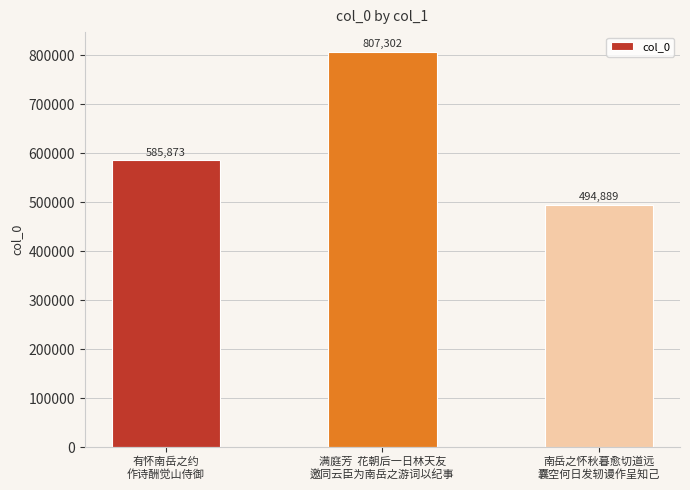

What is the value of the 3rd bar from the left?

494889